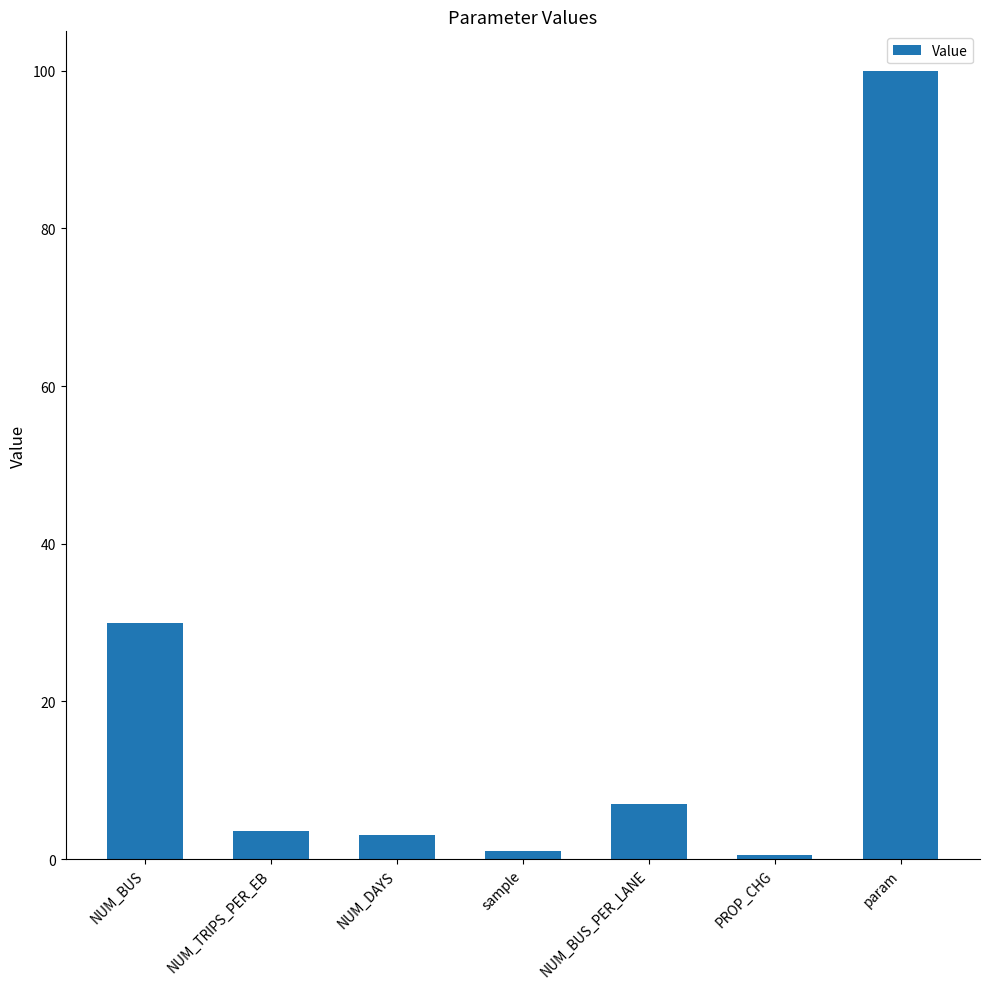

What is the sum of the values at NUM_BUS and param?

130.0